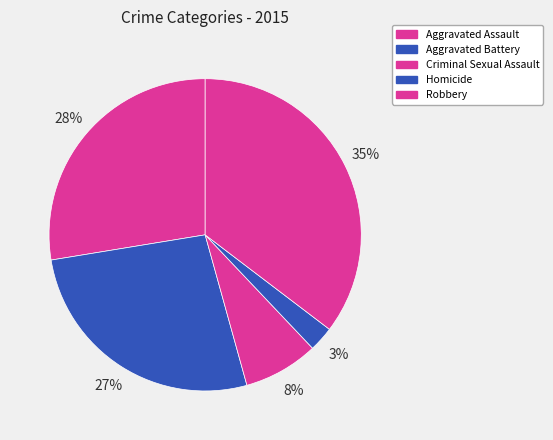

Rank the categories by value from lowest to highest.

Homicide, Criminal Sexual Assault, Aggravated Battery, Aggravated Assault, Robbery